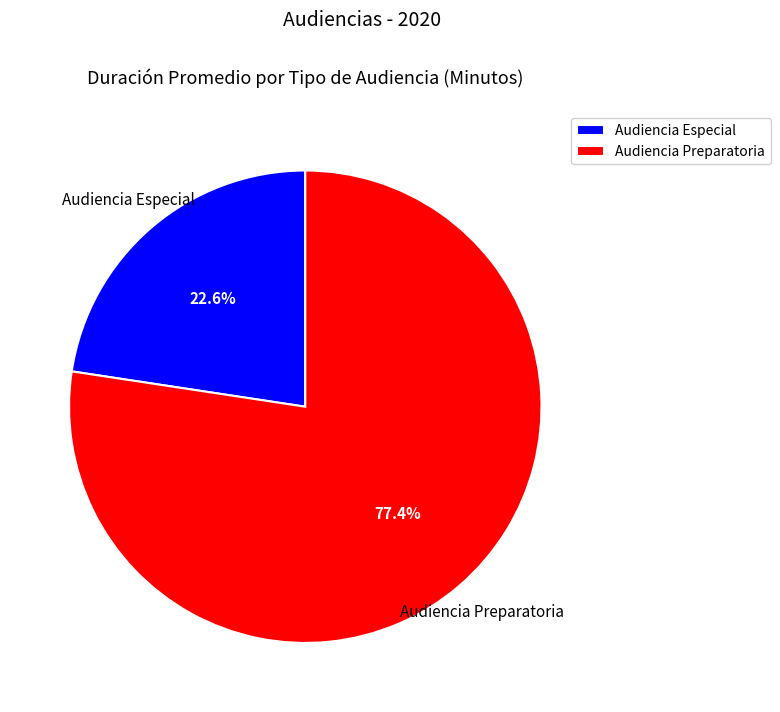

The Audiencia Especial slice represents 23% of the pie. True or false?

True